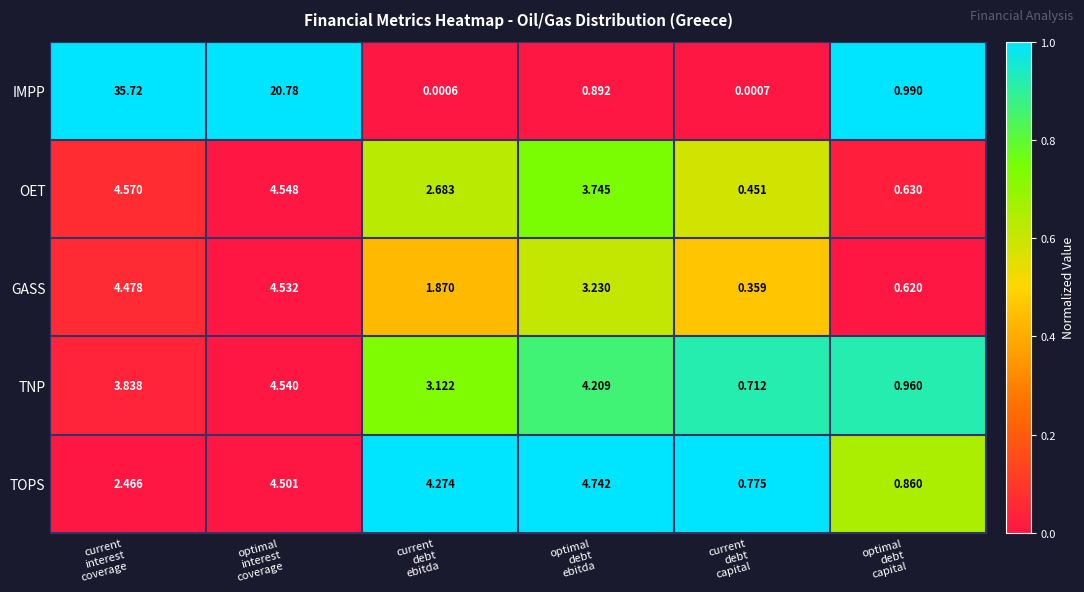

At current
interest
coverage, list the series in order from largest to smallest.

IMPP, OET, GASS, TNP, TOPS